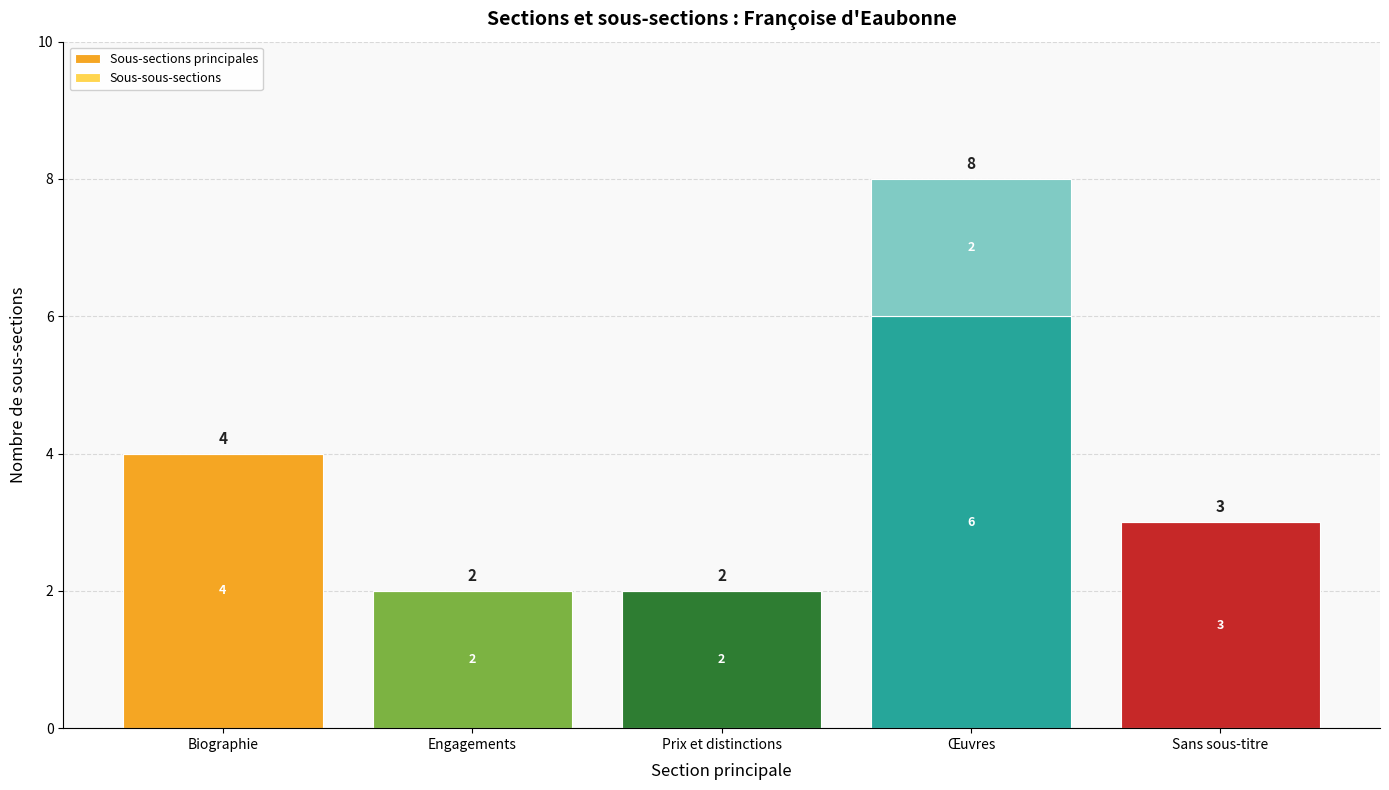

Is it true that Sous-sections principales equals 4 at Biographie?

True